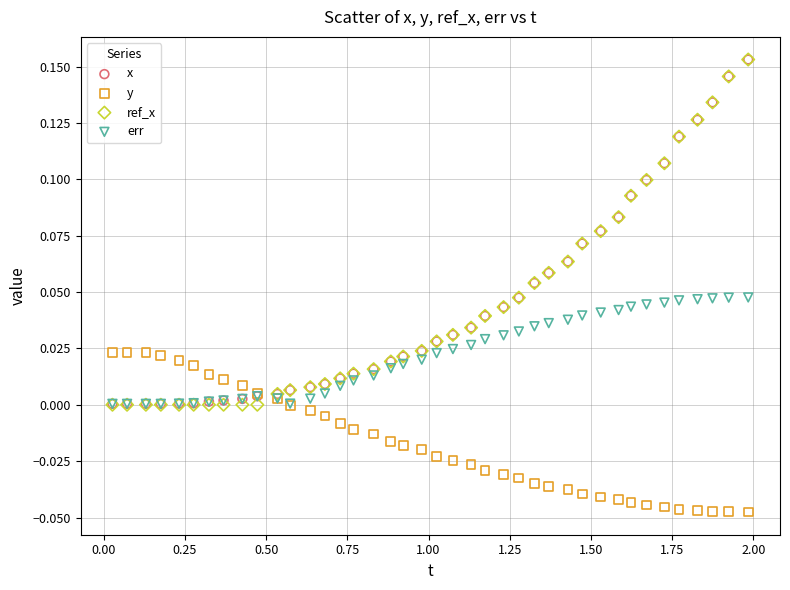

Which series has the widest spread of Y values?

ref_x